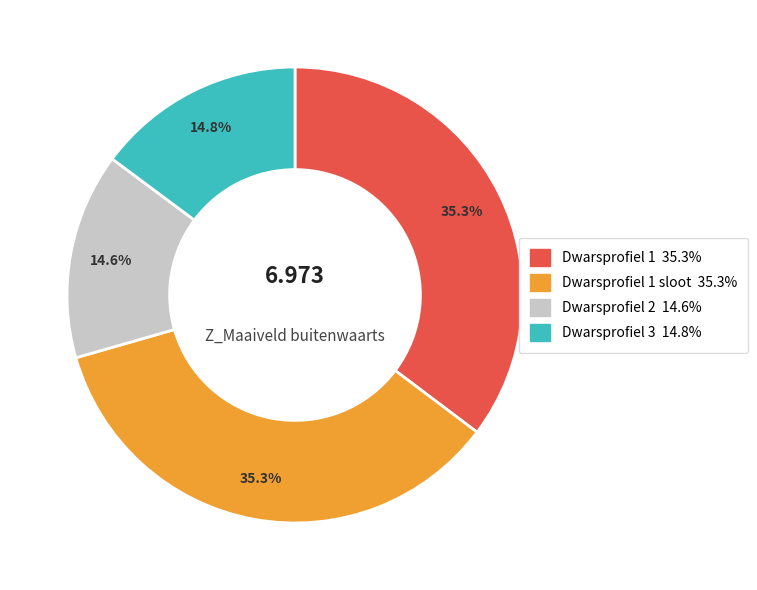

Is there any slice that represents more than half of the pie?

No